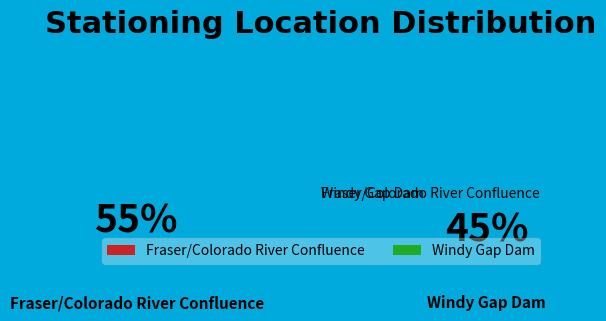

Is there a majority slice in this chart?

Yes